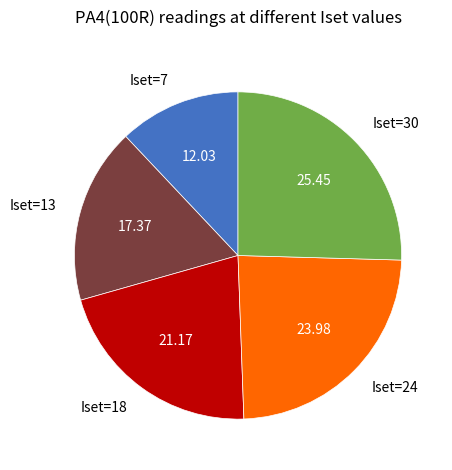

How many segments does this pie chart have?

5